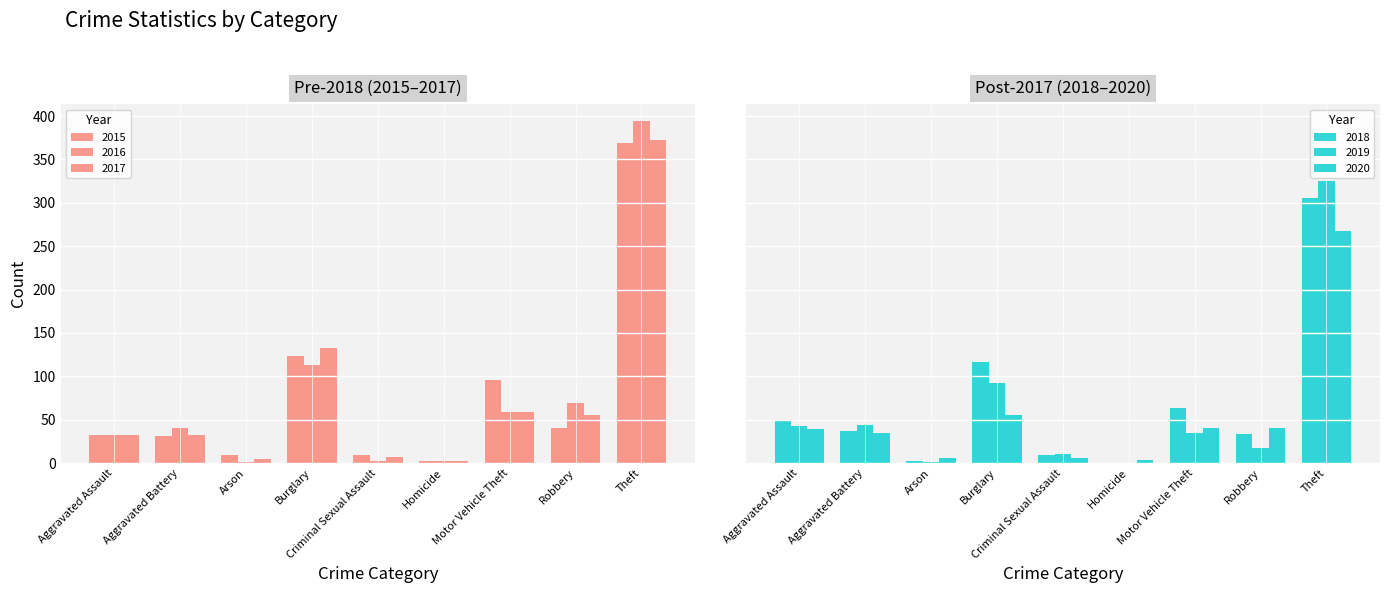

What are all the series names shown in the legend?

2015, 2016, 2017, 2020, 2018, 2019